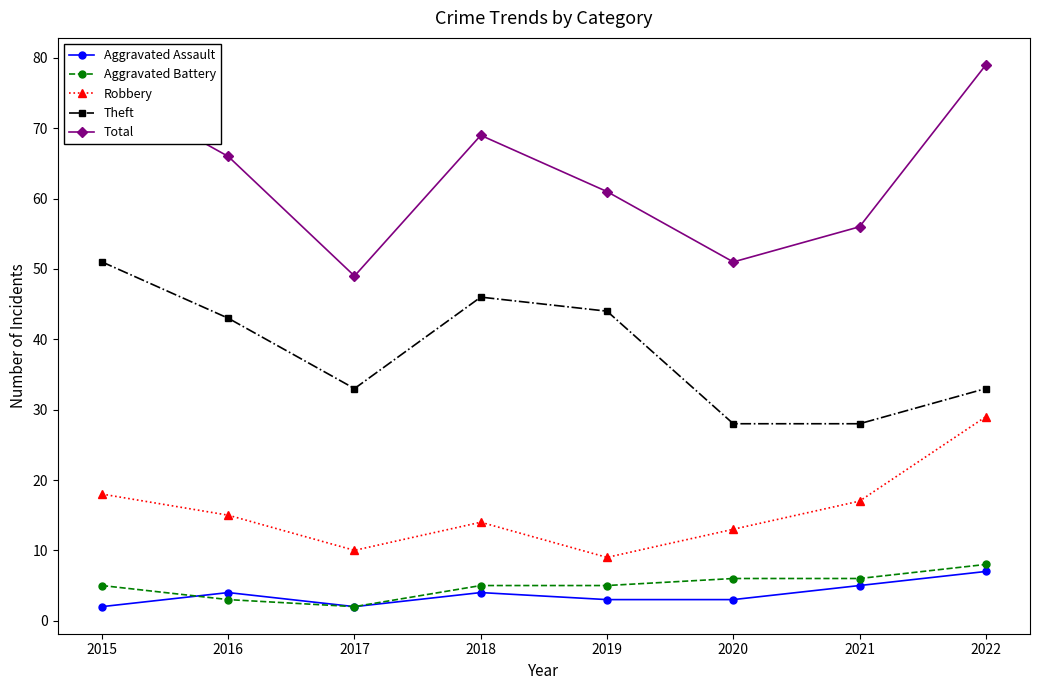

Reading right to left, extract all data points from this chart.

Aggravated Assault: 7	5	3	3	4	2	4	2
Aggravated Battery: 8	6	6	5	5	2	3	5
Robbery: 29	17	13	9	14	10	15	18
Theft: 33	28	28	44	46	33	43	51
Total: 79	56	51	61	69	49	66	76